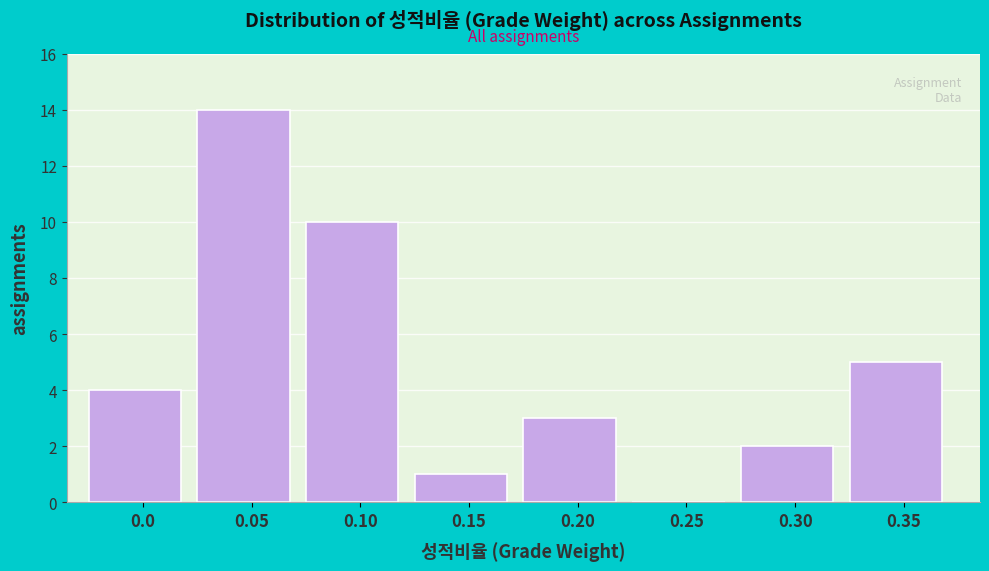

Reading left to right, what are all the values shown in this chart?

0.0=4	0.05=14	0.10=10	0.15=1	0.20=3	0.25=0	0.30=2	0.35=5